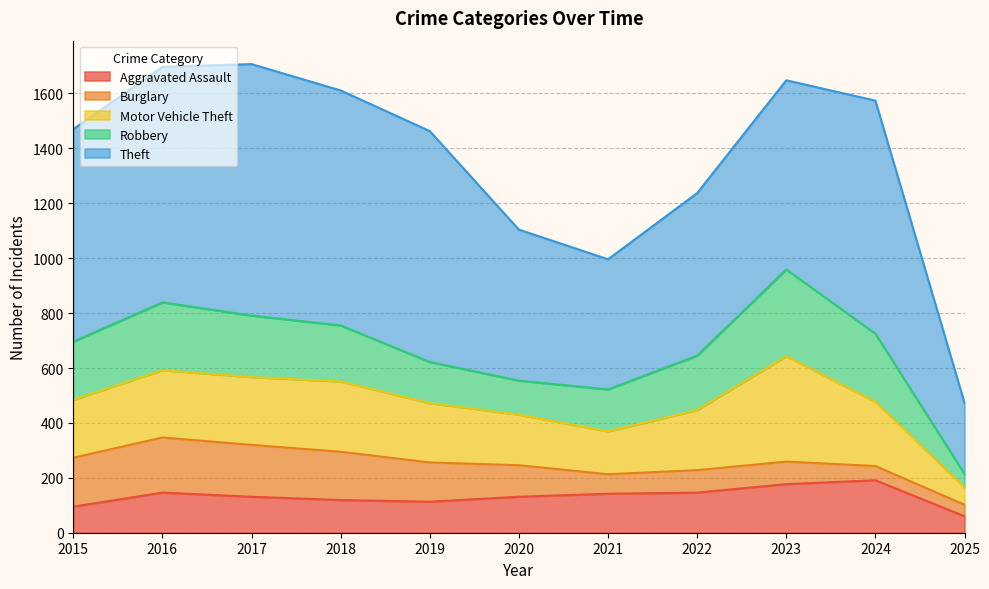

How many lines are shown in the chart?

5